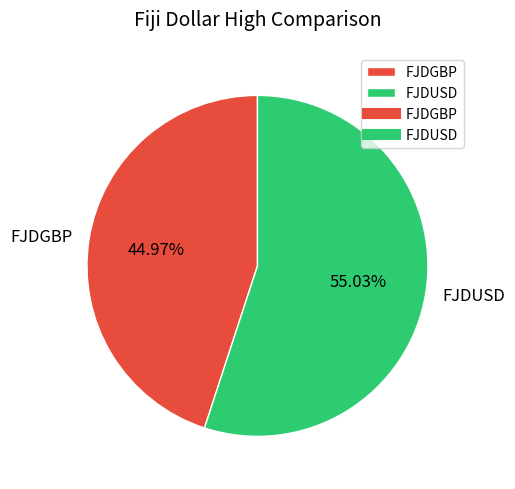

Which category accounts for the majority?

FJDUSD